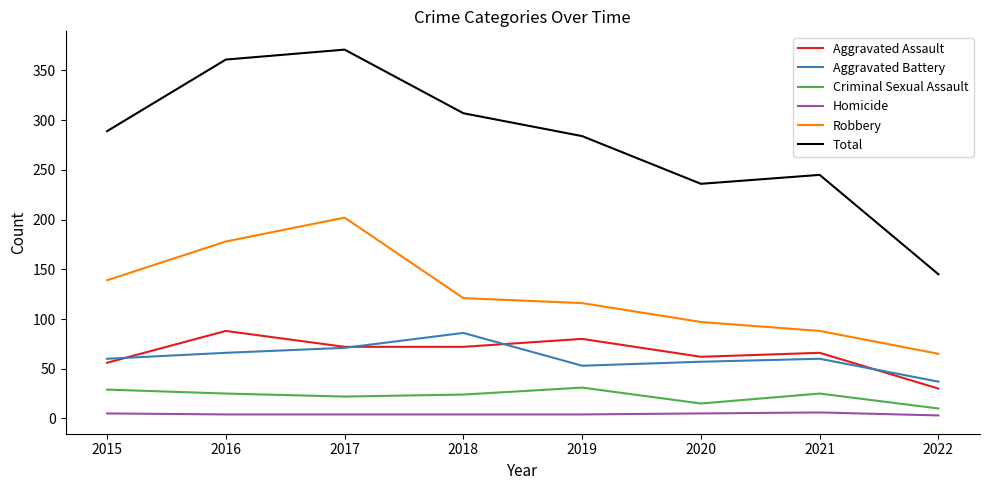

Which series has the largest total across all categories?

Total